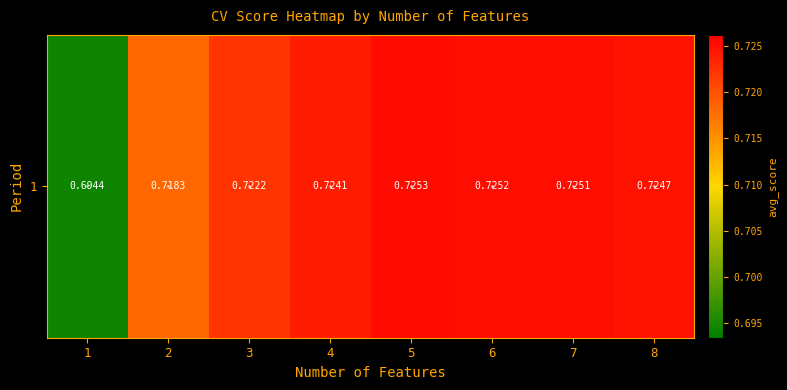

Count the number of data series in this chart.

1